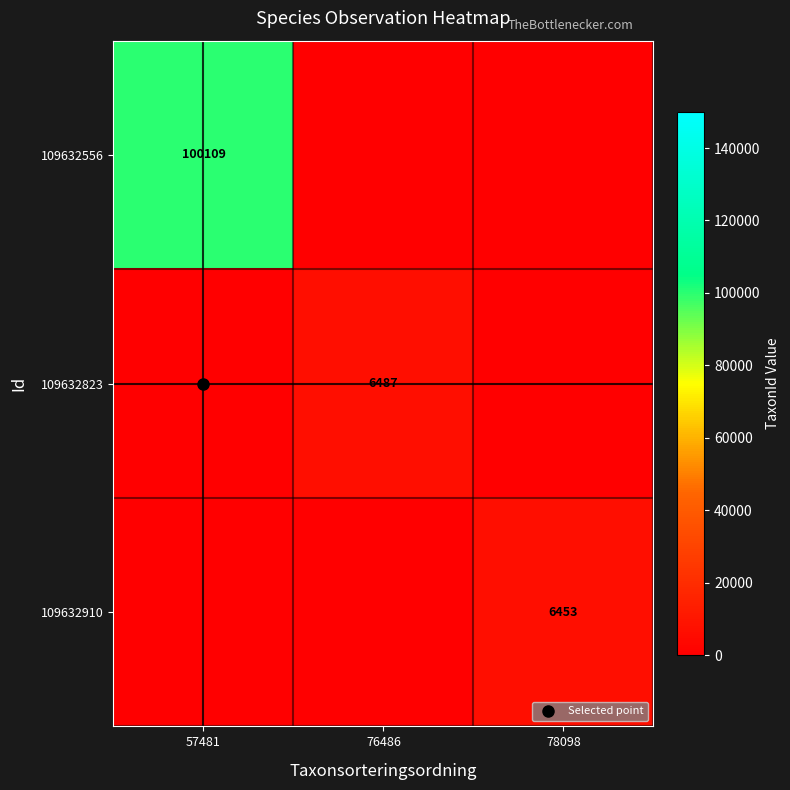

List the labels in order of 109632823 value, largest first.

76486, 57481, 78098